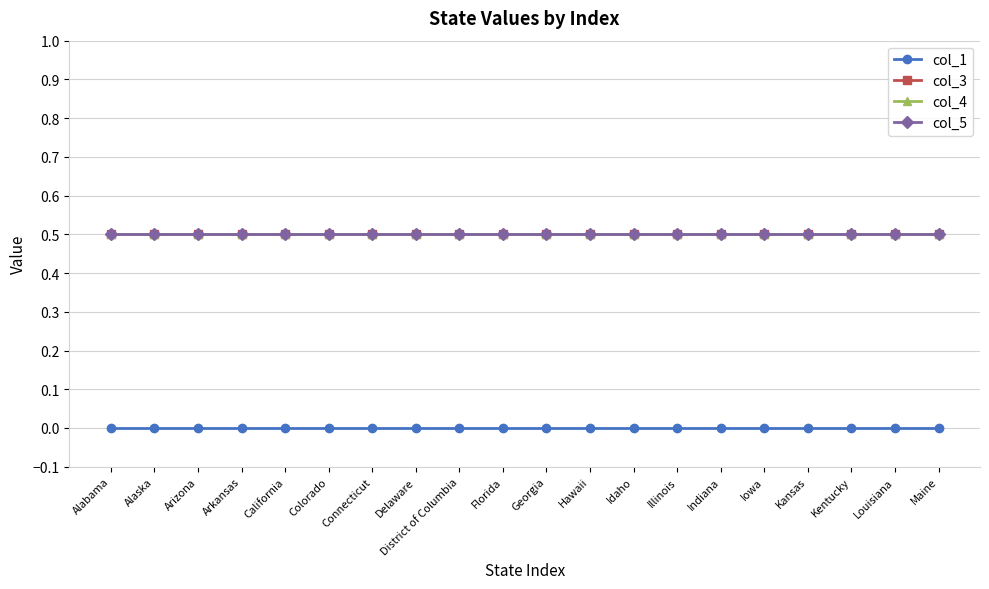

Which series has the widest spread of values?

col_1